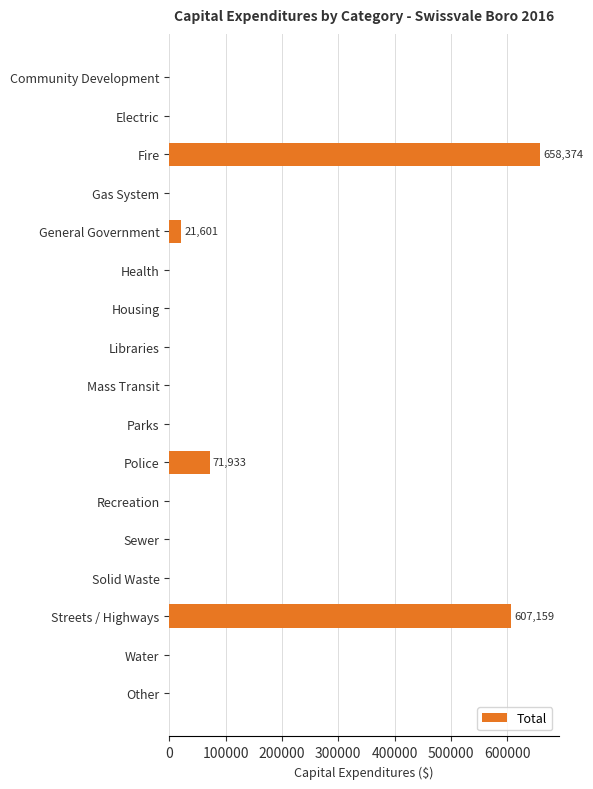

What is the average value?

79945